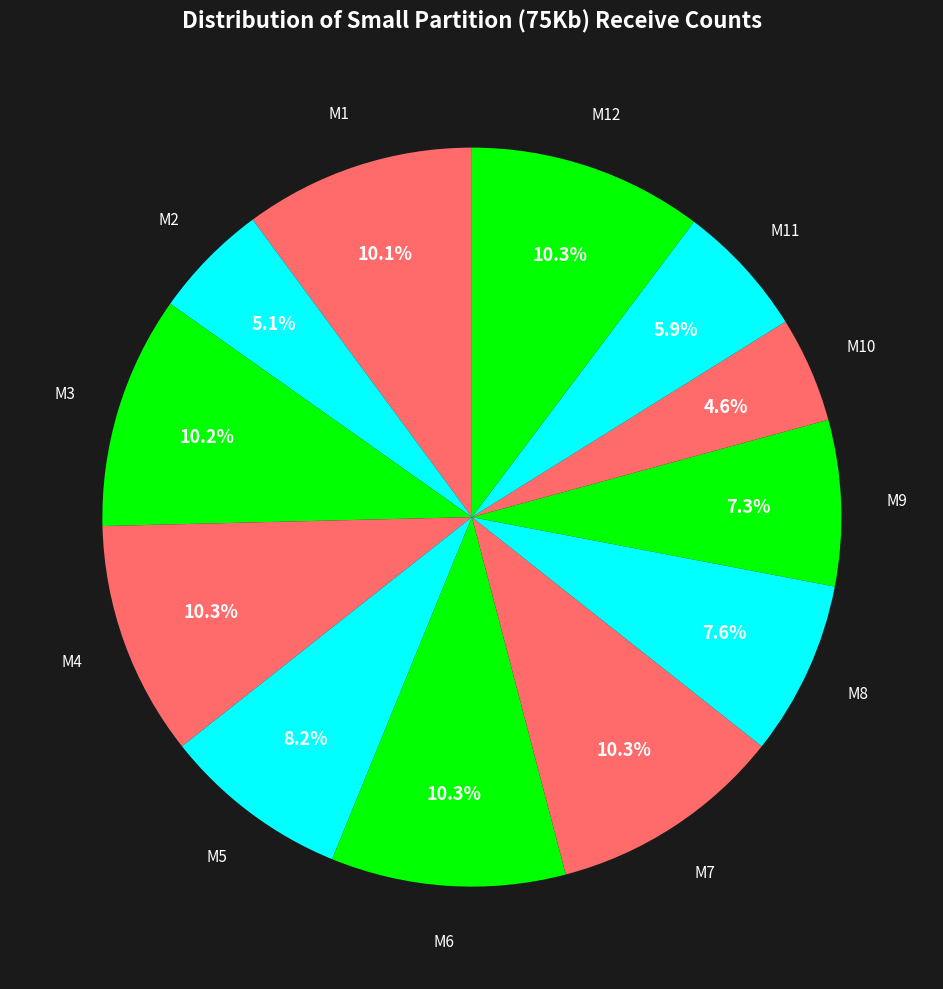

To the nearest percent, what is the average slice percentage?

8%